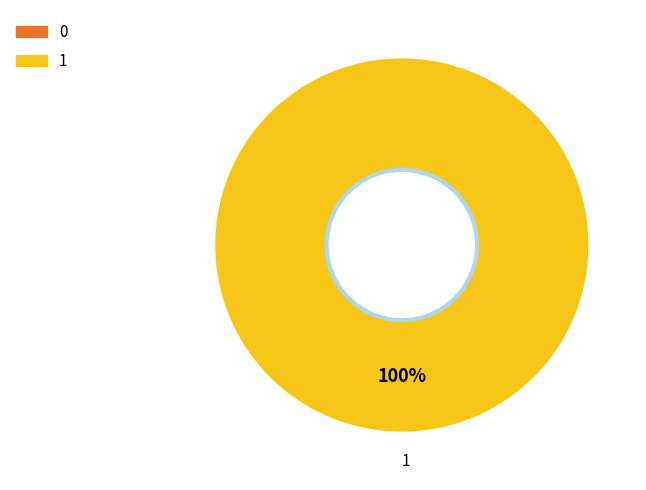

To the nearest percent, what percentage of the pie is 1?

100%